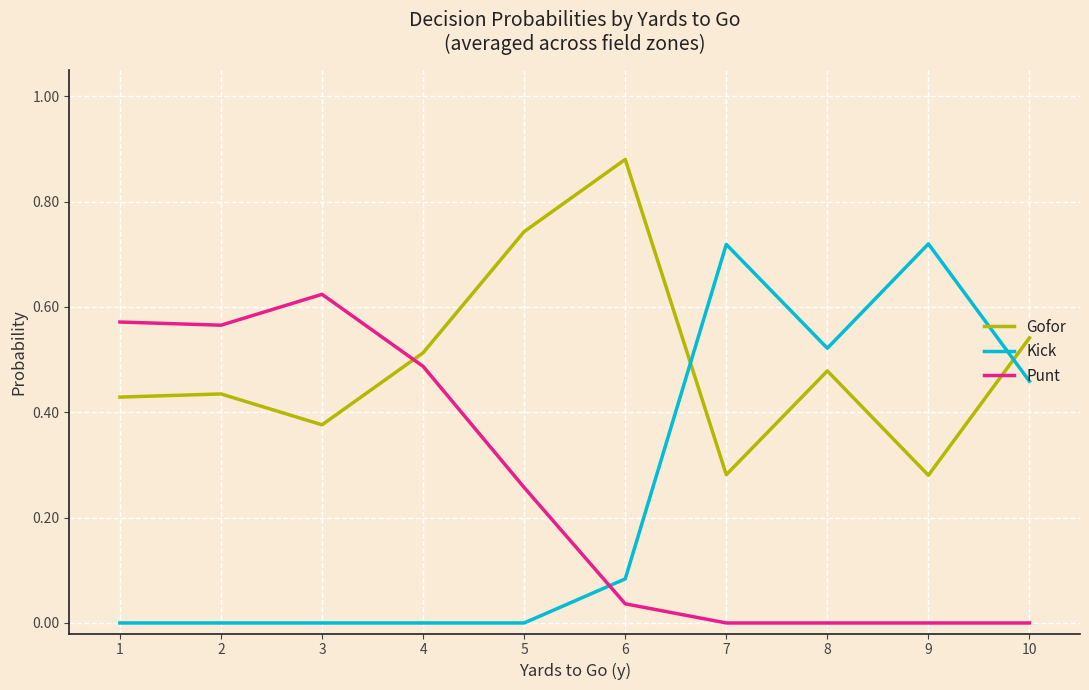

At how many categories does at least one series exceed 0?

10